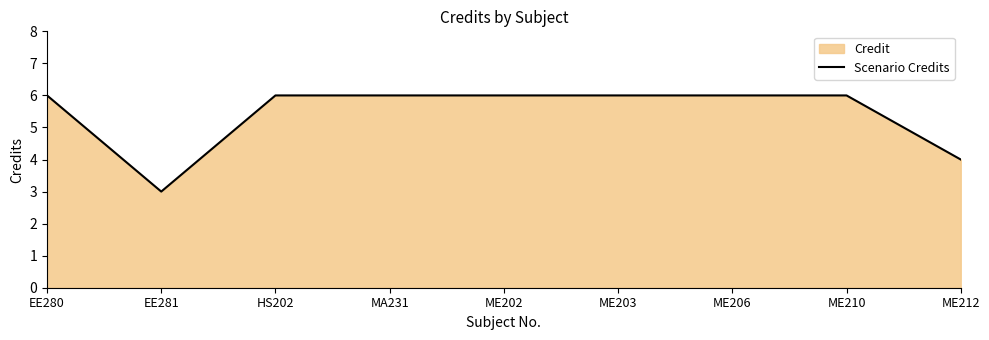

List the labels in order of value, largest first.

EE280, HS202, MA231, ME202, ME203, ME206, ME210, ME212, EE281